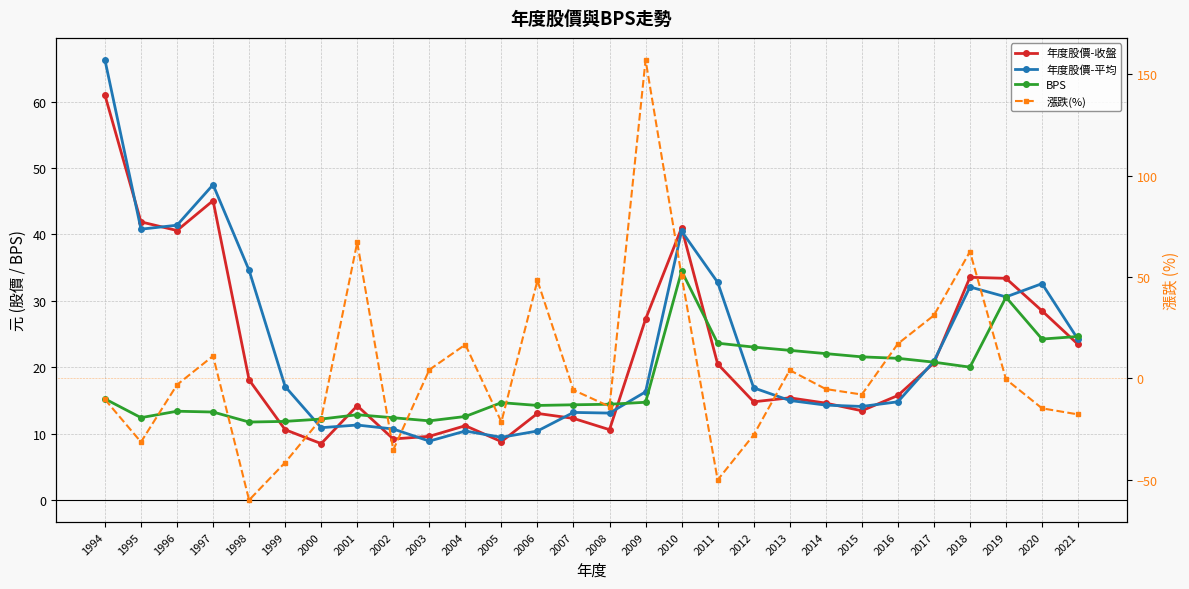

Rank the series by their maximum value, from highest to lowest.

漲跌(%), 年度股價-平均, 年度股價-收盤, BPS